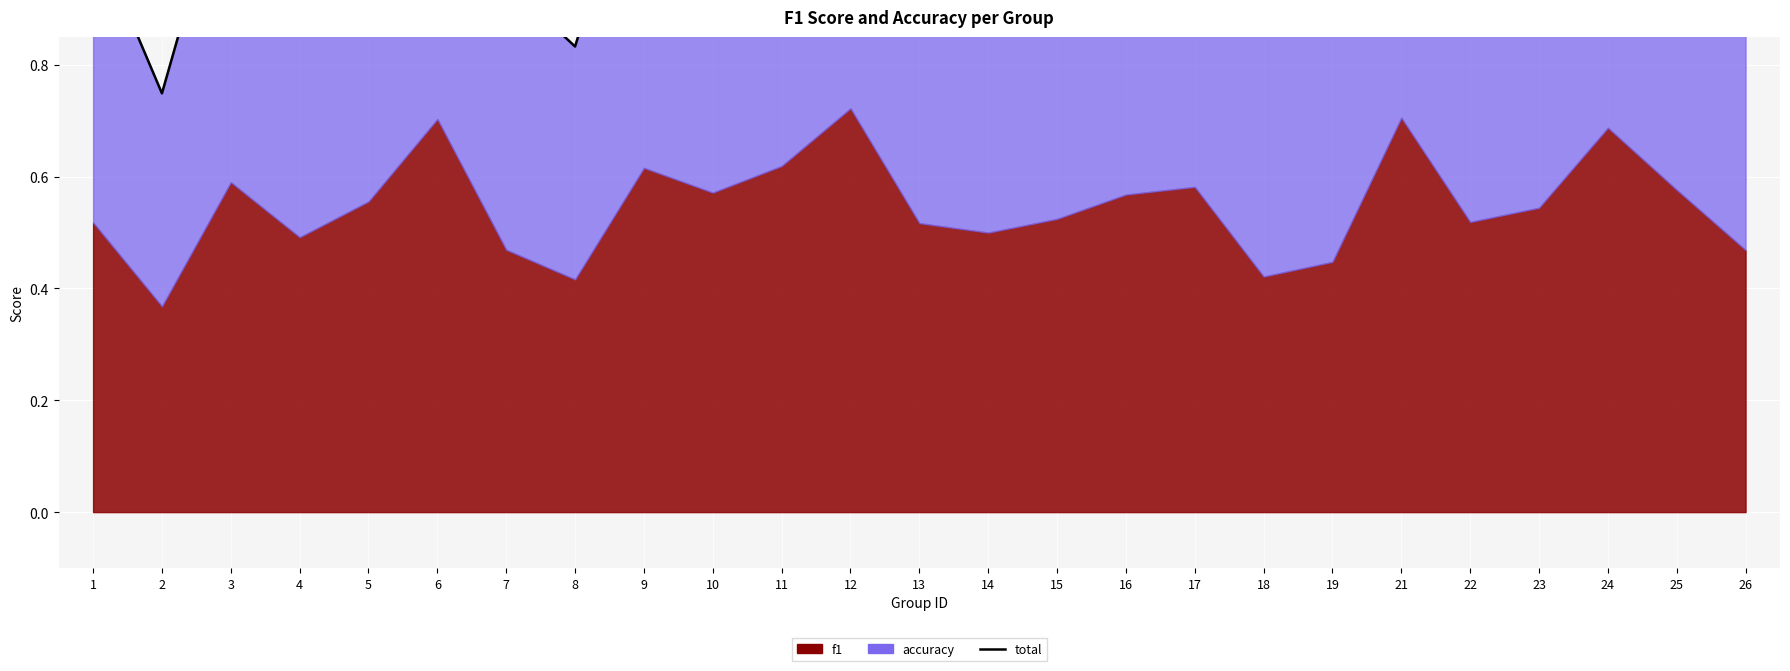

Reading left to right, list all the values displayed in this chart.

1.0	0.7	1.2	1.0	1.1	1.4	0.9	0.8	1.2	1.1	1.2	1.5	1.0	1.0	1.1	1.1	1.2	0.9	0.9	1.4	1.0	1.1	1.4	1.2	0.9